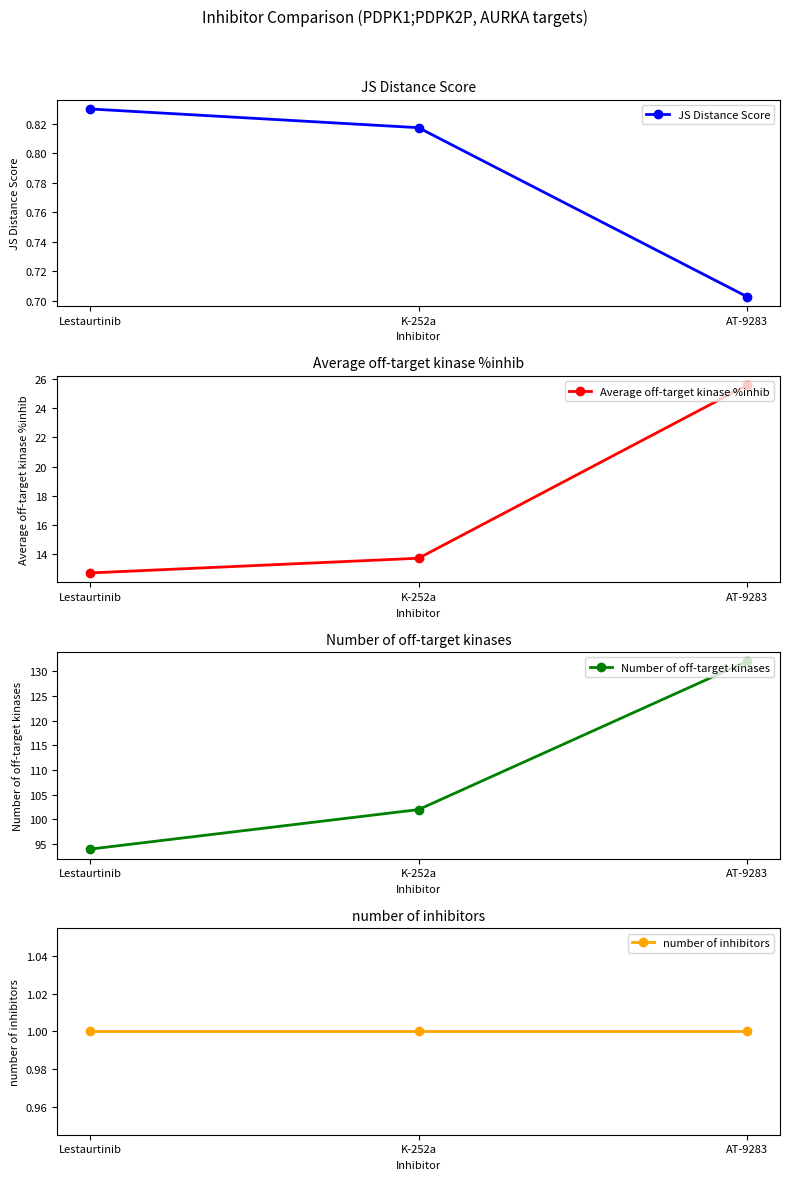

What are all the series names shown in the legend?

JS Distance Score, Average off-target kinase %inhib, Number of off-target kinases, number of inhibitors